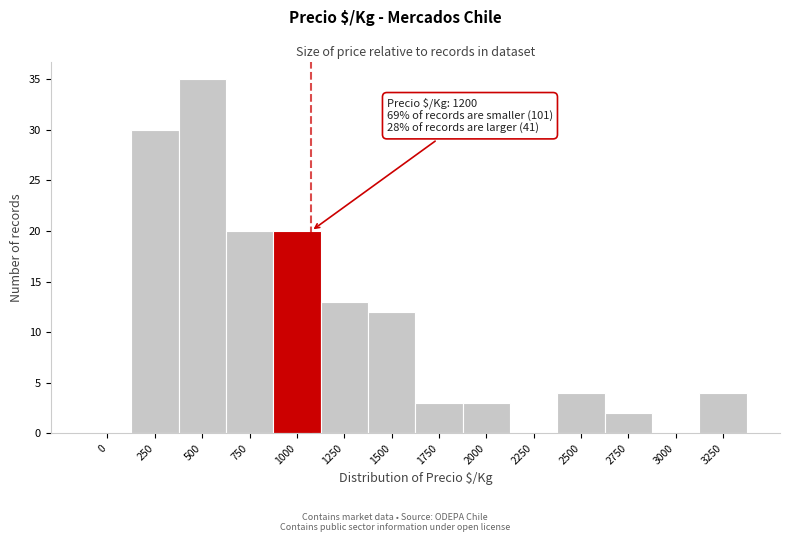

Reading right to left, extract all data points from this chart.

3250=4	3000=0	2750=2	2500=4	2250=0	2000=3	1750=3	1500=12	1250=13	1000=20	750=20	500=35	250=30	0=0